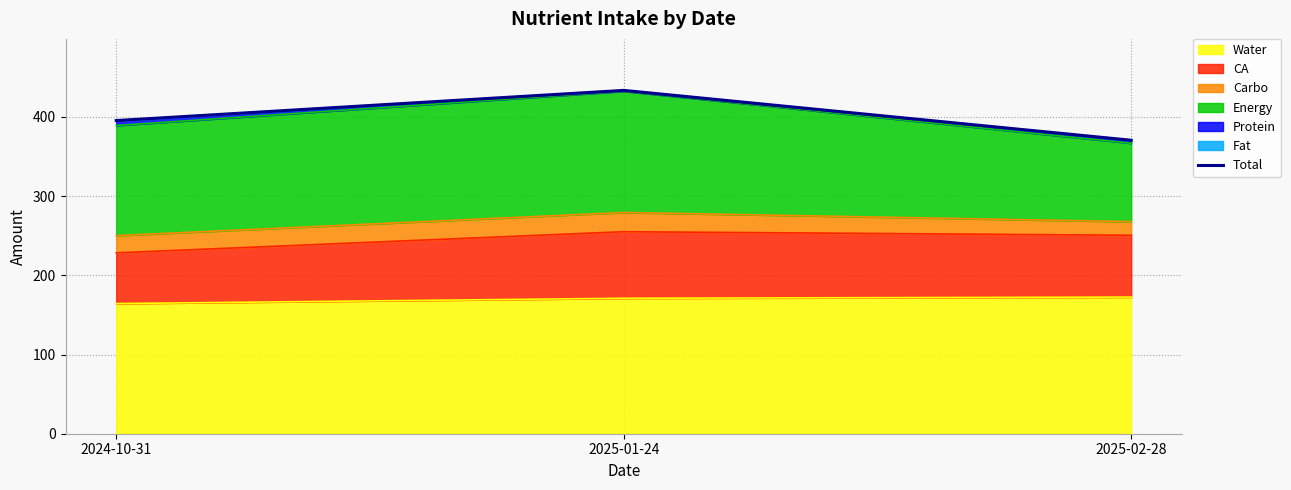

At which category does the chart reach its peak across all series?

2025-01-24